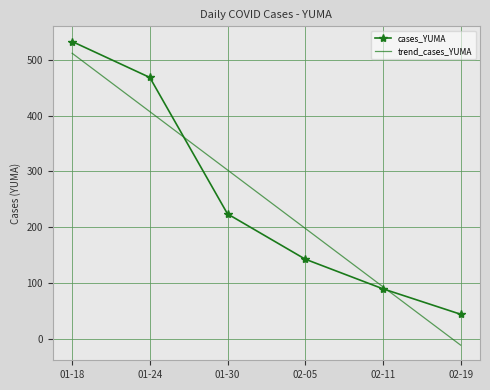

At which label does cases_YUMA reach its minimum?

02-19